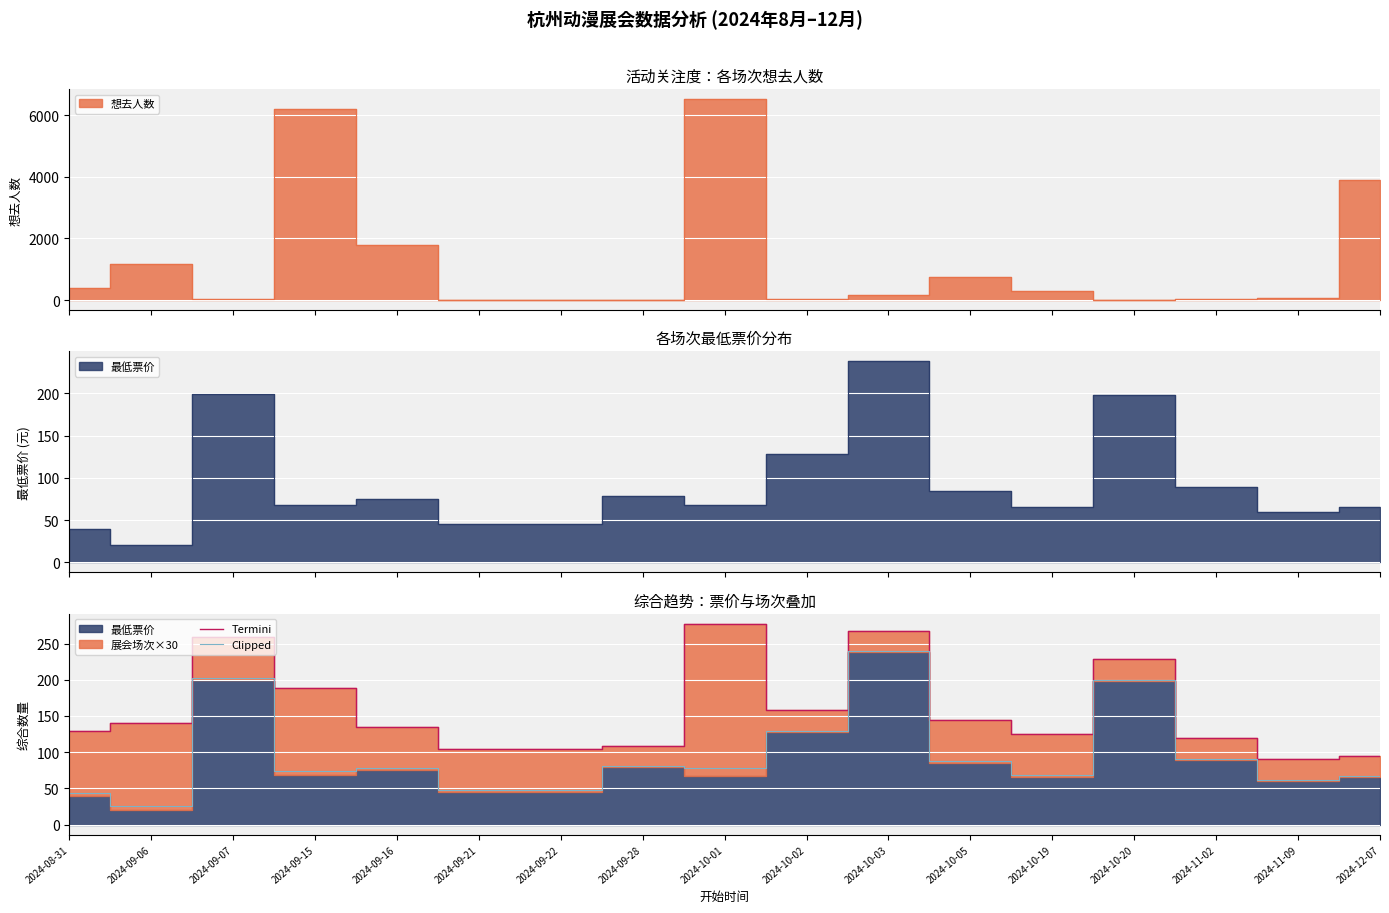

True or false: Clipped has more than 0 points higher than both neighbors.

True